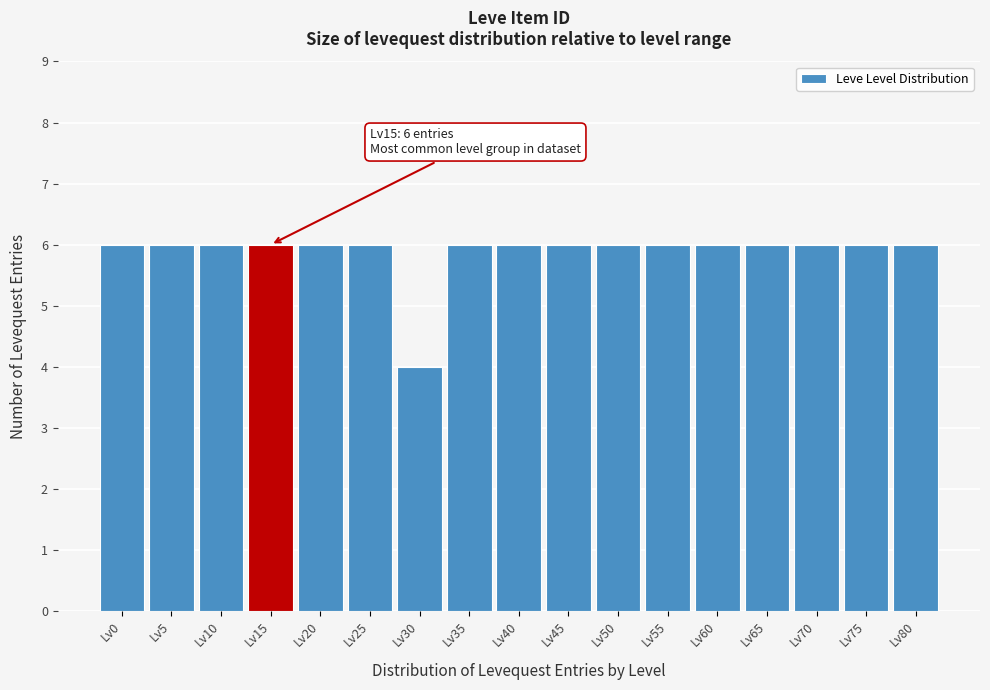

Reading left to right, transcribe all the data shown in this chart.

Lv0=6	Lv5=6	Lv10=6	Lv15=6	Lv20=6	Lv25=6	Lv30=4	Lv35=6	Lv40=6	Lv45=6	Lv50=6	Lv55=6	Lv60=6	Lv65=6	Lv70=6	Lv75=6	Lv80=6